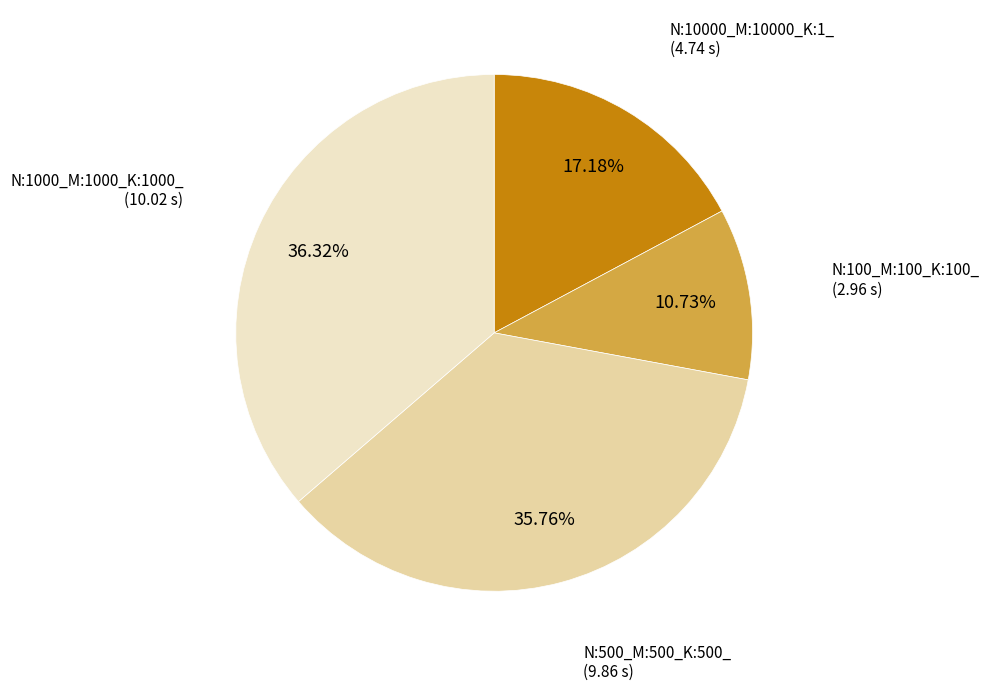

Is there any slice that represents more than half of the pie?

No